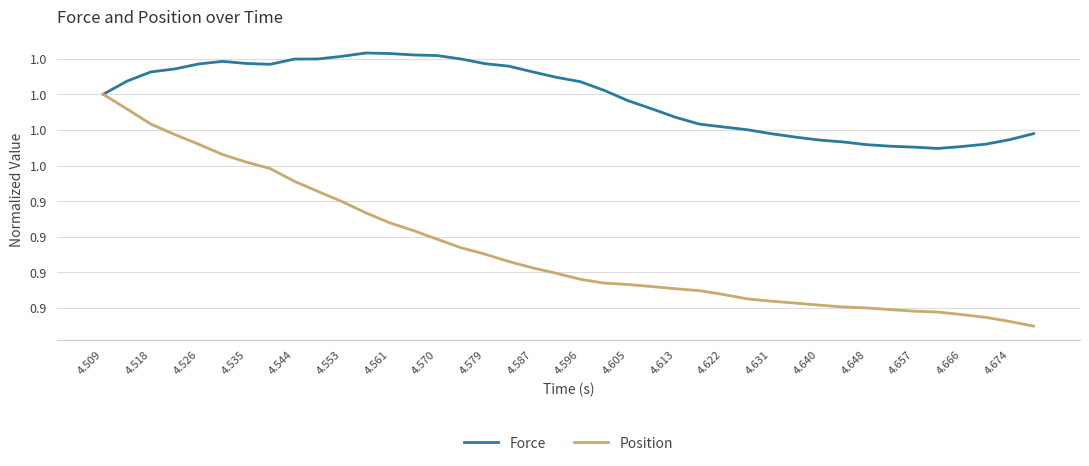

What are all the series names shown in the legend?

Force, Position